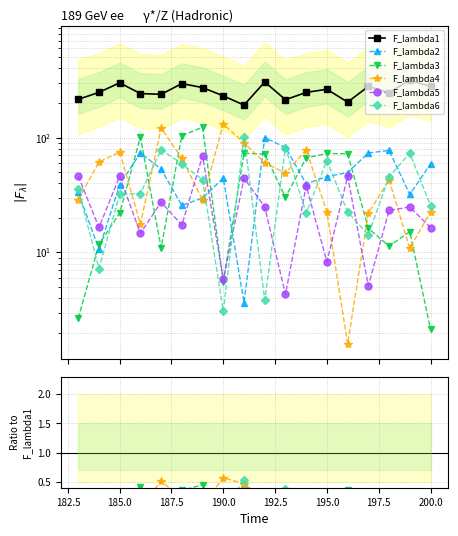

What is the value of the F_lambda1 point at the 4th from the left?

241.7